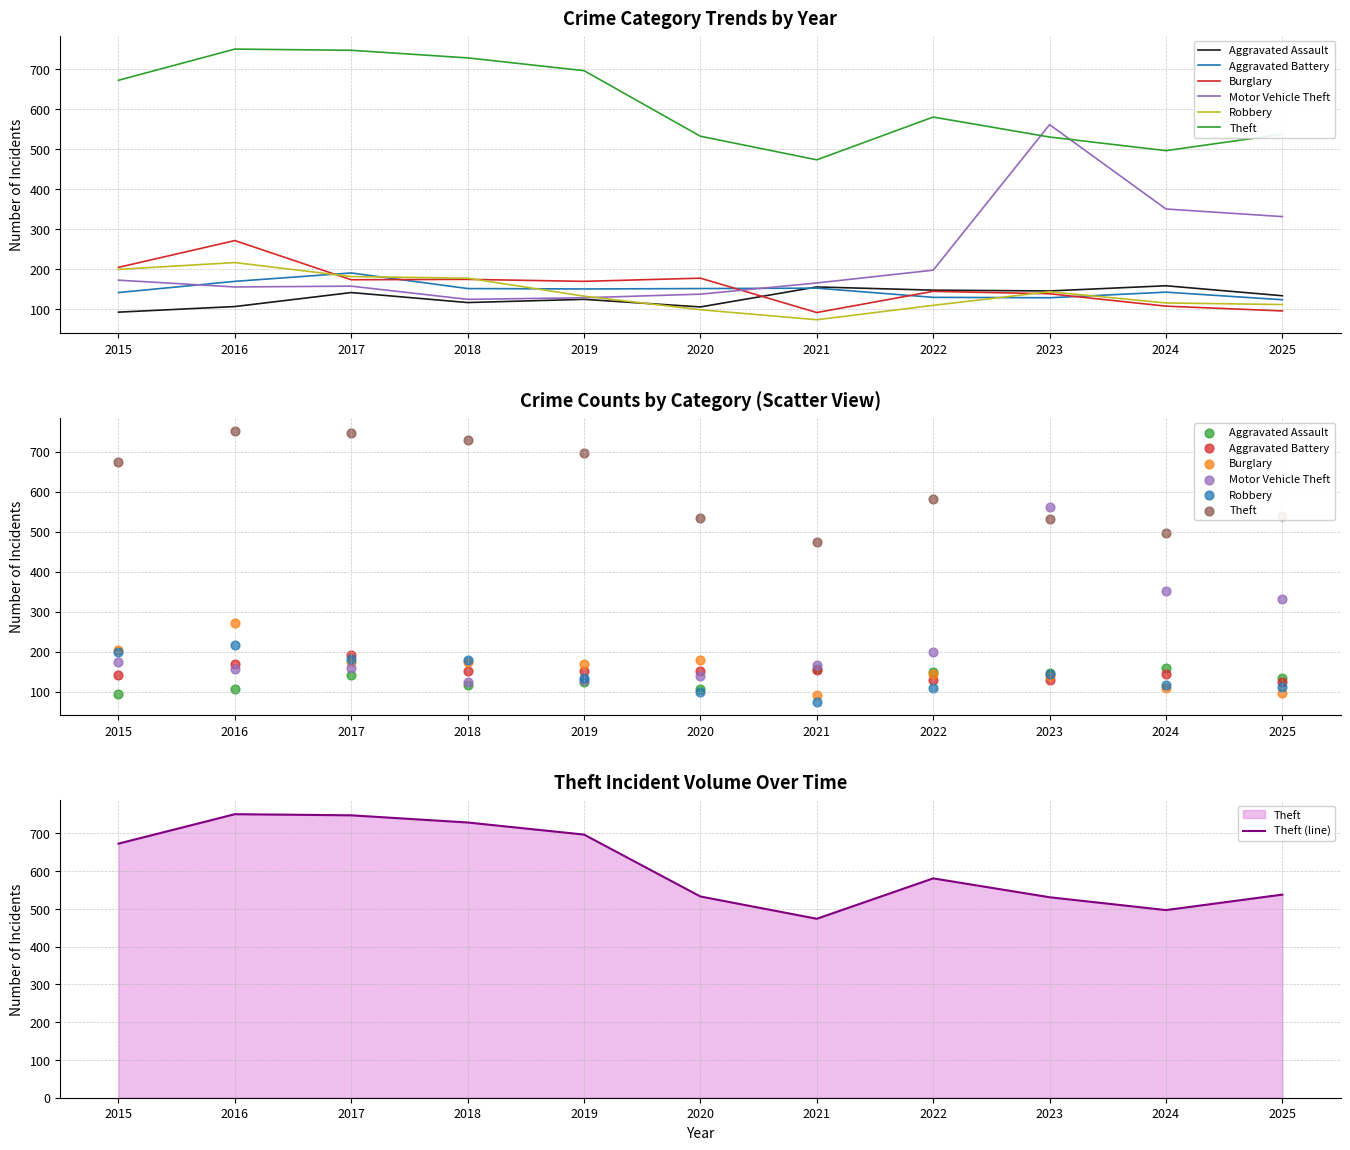

Which series reaches the maximum Y coordinate?

Theft